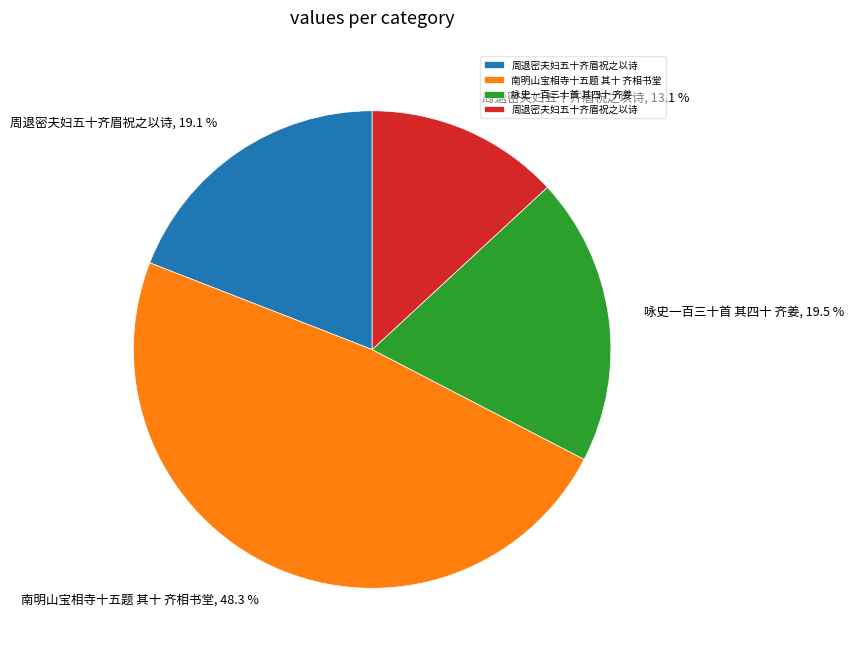

Is there a majority slice in this chart?

No